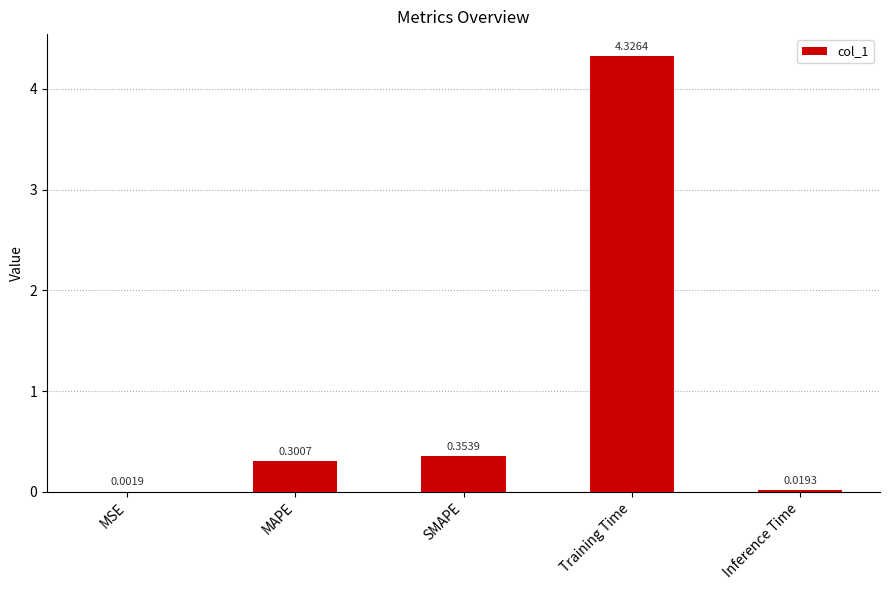

Which category has the highest value across all series?

Training Time